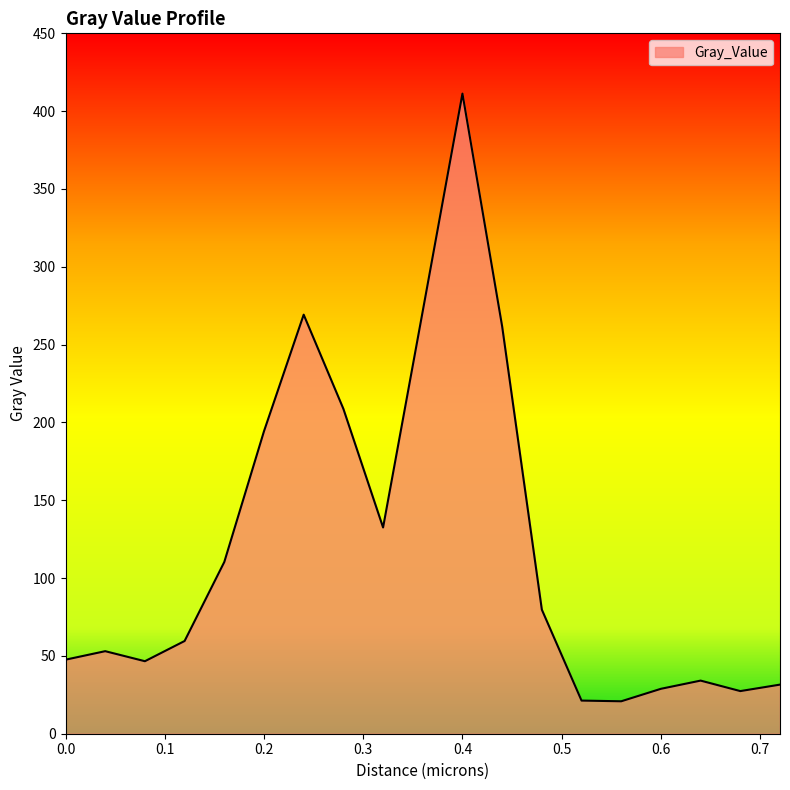

What is the maximum value shown in the chart?

411.3